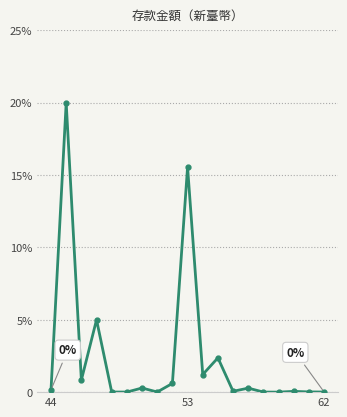

Does the chart display data point markers on the line(s)?

Yes